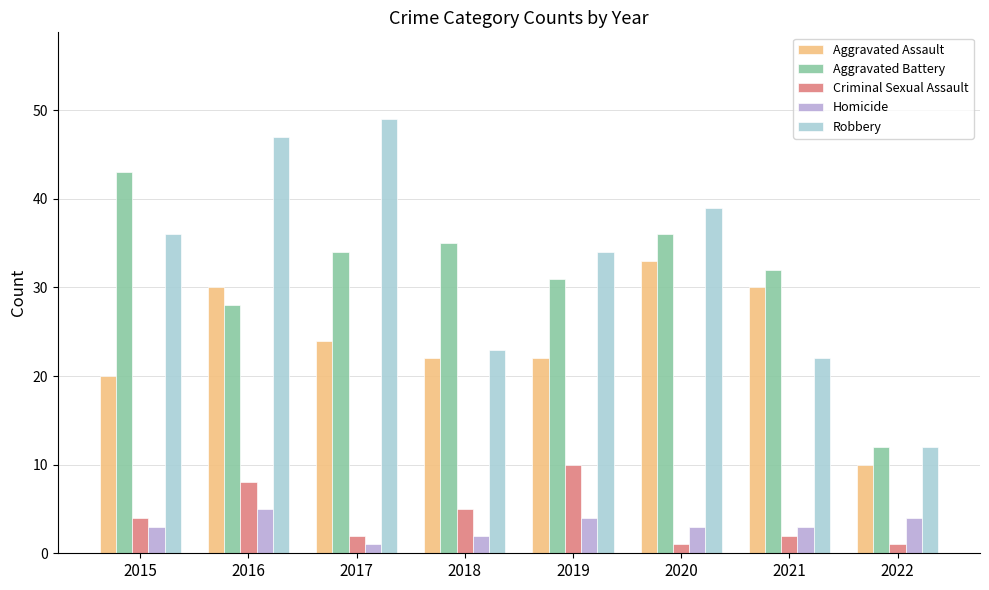

What is the sum of all Aggravated Assault values?

191